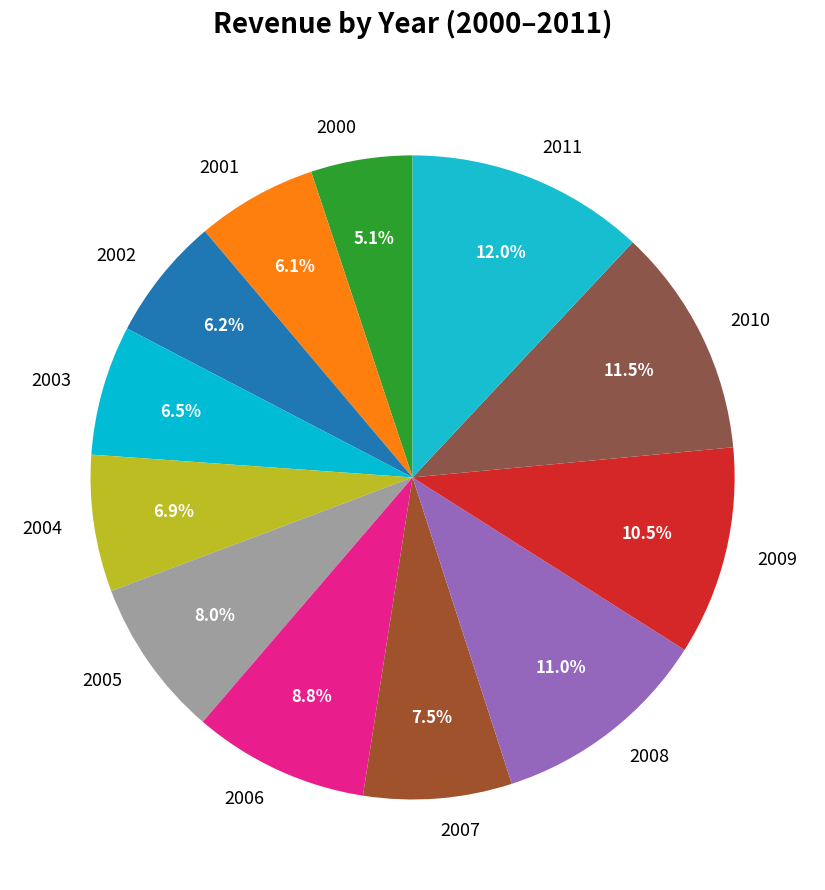

Does any single category account for the majority?

No